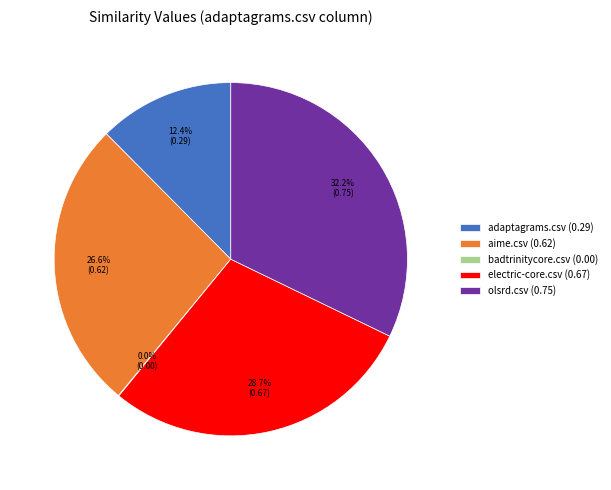

Do olsrd.csv (0.75) and adaptagrams.csv (0.29) together represent more than half of the pie?

No